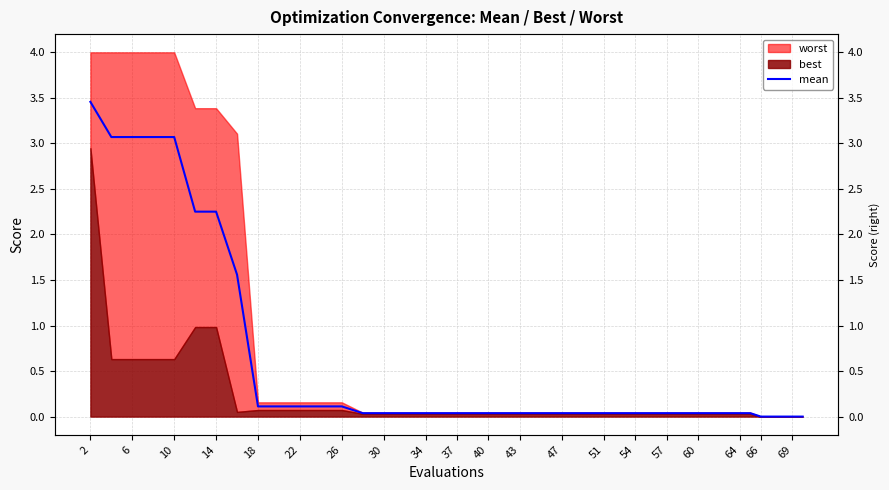

Count the number of categories in the chart.

40